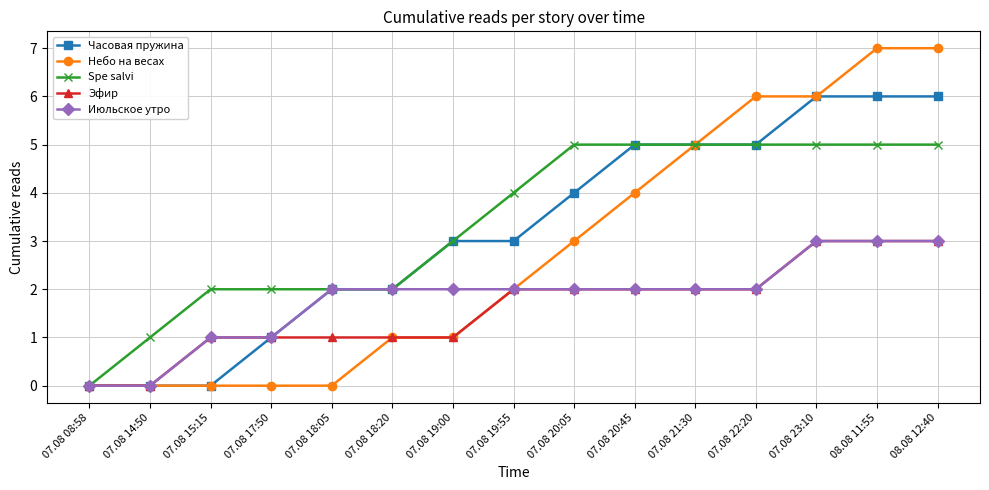

The value of Spe salvi at 07.08 20:45 is 1. True or false?

False